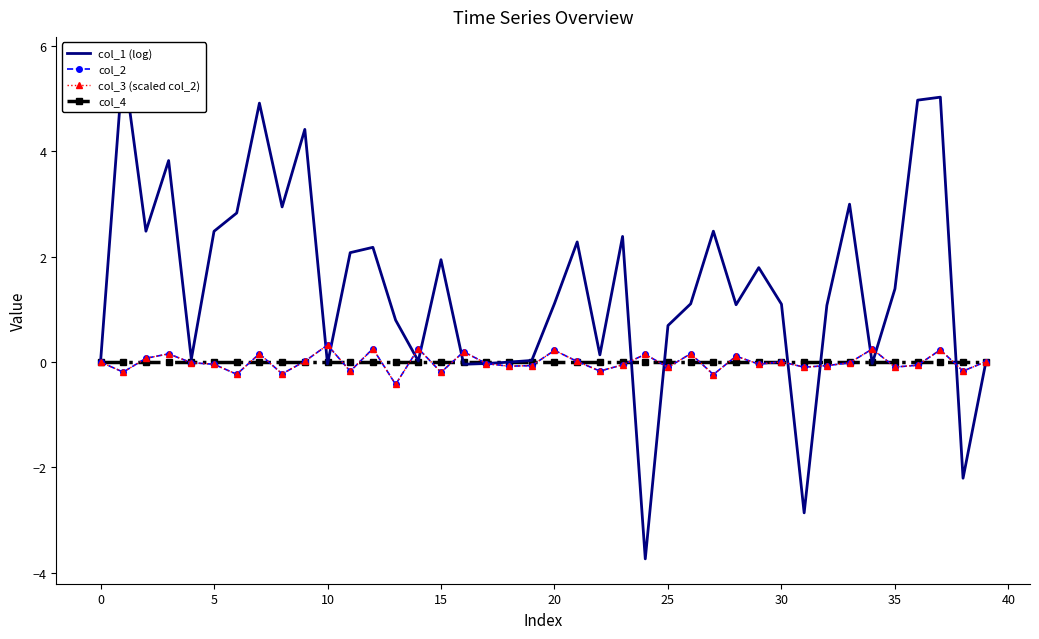

At how many categories does at least one series exceed -1?

40